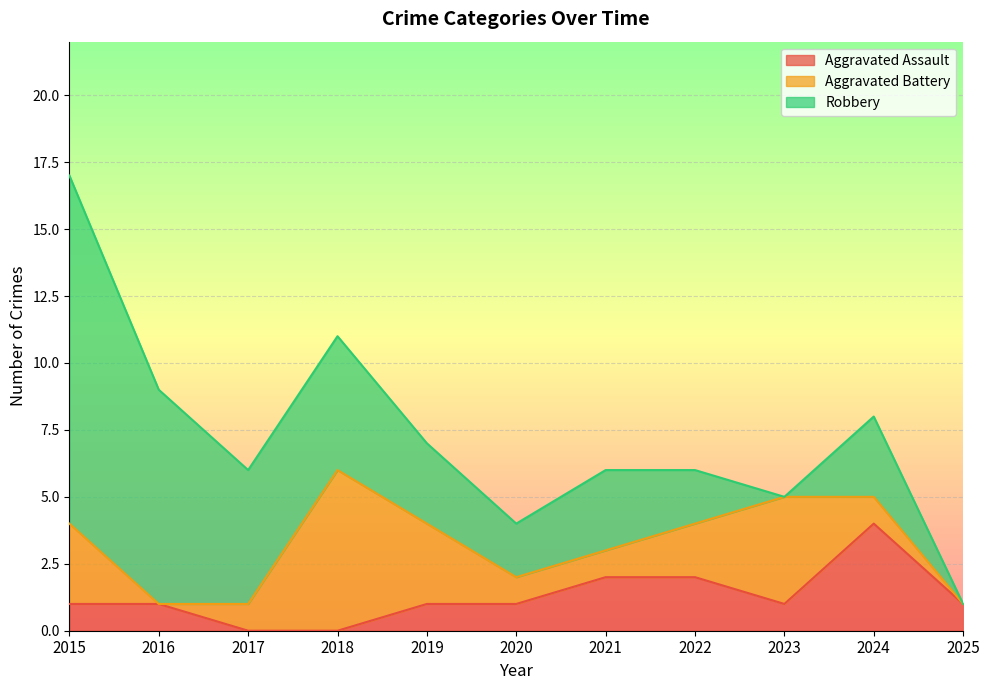

Reading left to right, extract all data points from this chart.

Aggravated Assault: 2015=1	2016=1	2017=0	2018=0	2019=1	2020=1	2021=2	2022=2	2023=1	2024=4	2025=1
Aggravated Battery: 2015=3	2016=0	2017=1	2018=6	2019=3	2020=1	2021=1	2022=2	2023=4	2024=1	2025=0
Robbery: 2015=13	2016=8	2017=5	2018=5	2019=3	2020=2	2021=3	2022=2	2023=0	2024=3	2025=0